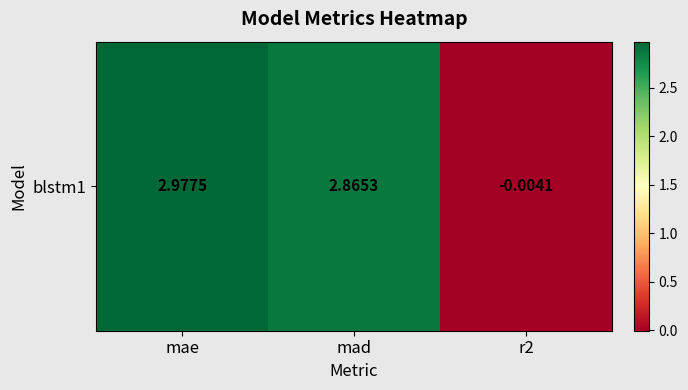

How many distinct data groups are displayed?

1